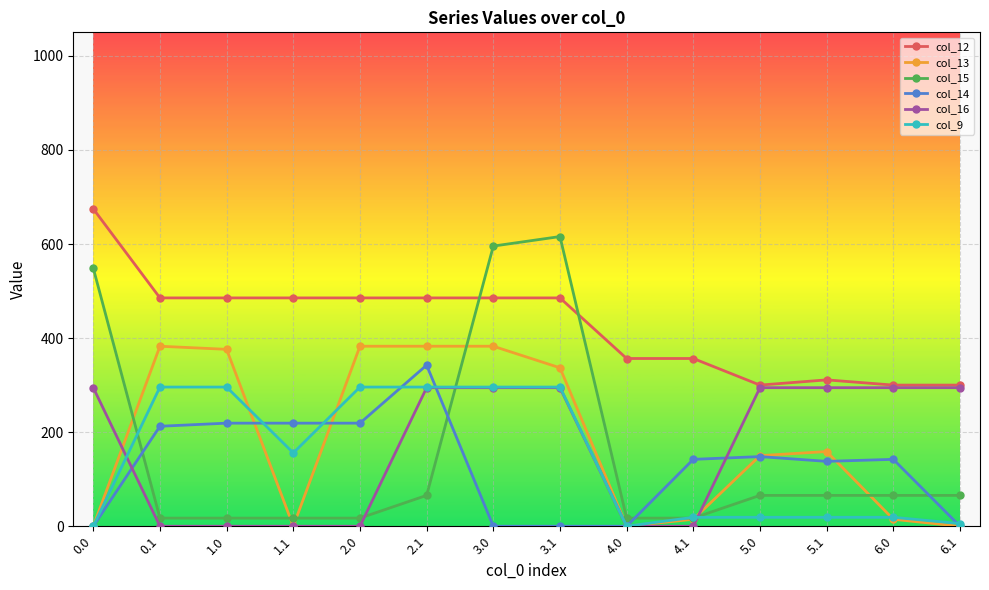

What is the difference between the second highest and minimum values in the col_9 series?

295.9